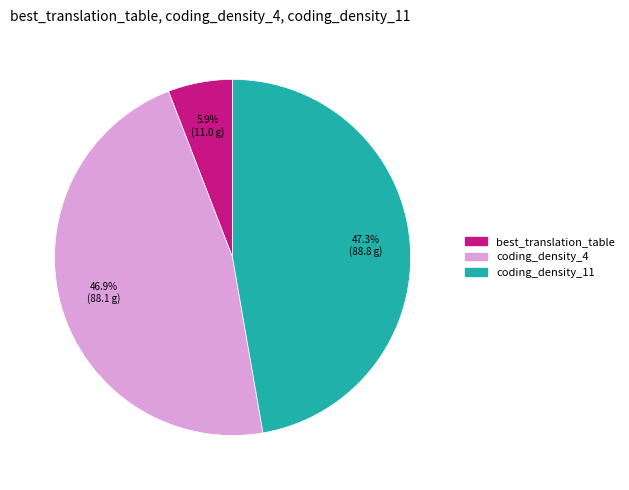

True or false: coding_density_11 accounts for 47% of the total.

True